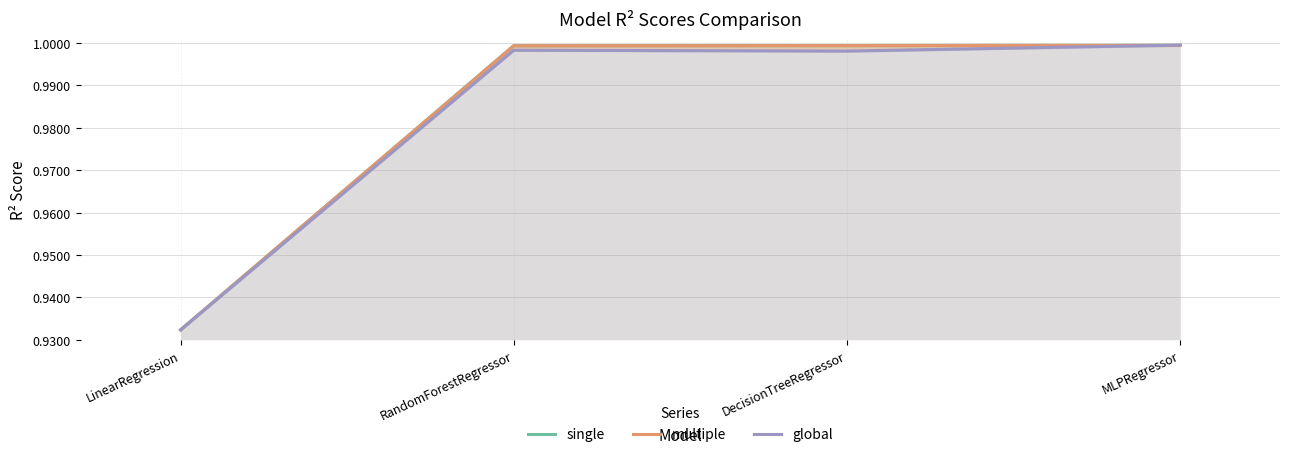

What position from the right is DecisionTreeRegressor?

2